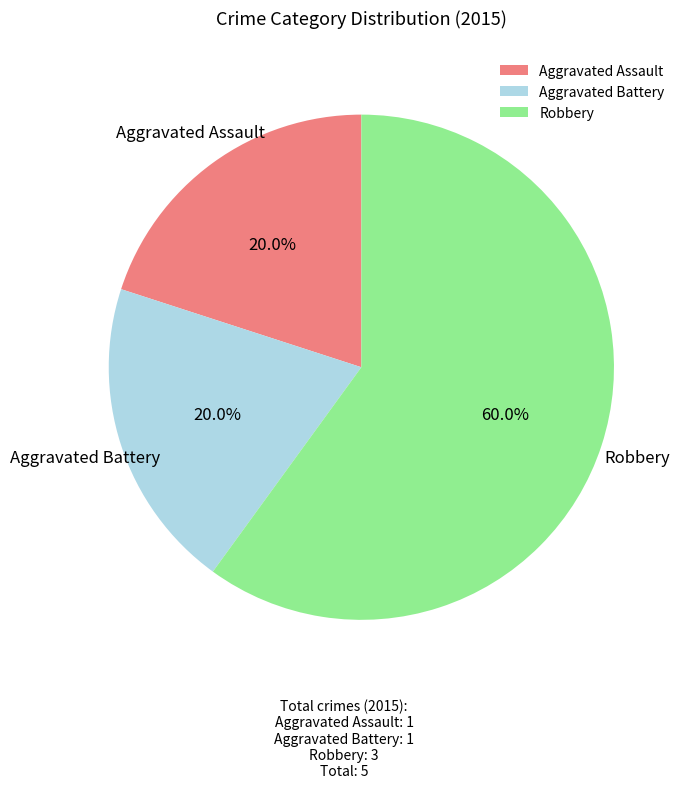

Combined, do Aggravated Battery and Robbery account for over 50%?

Yes